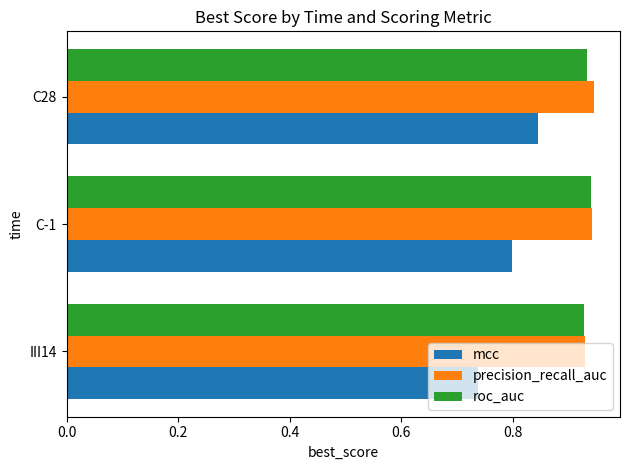

What is the total value across all series at III14?

2.6